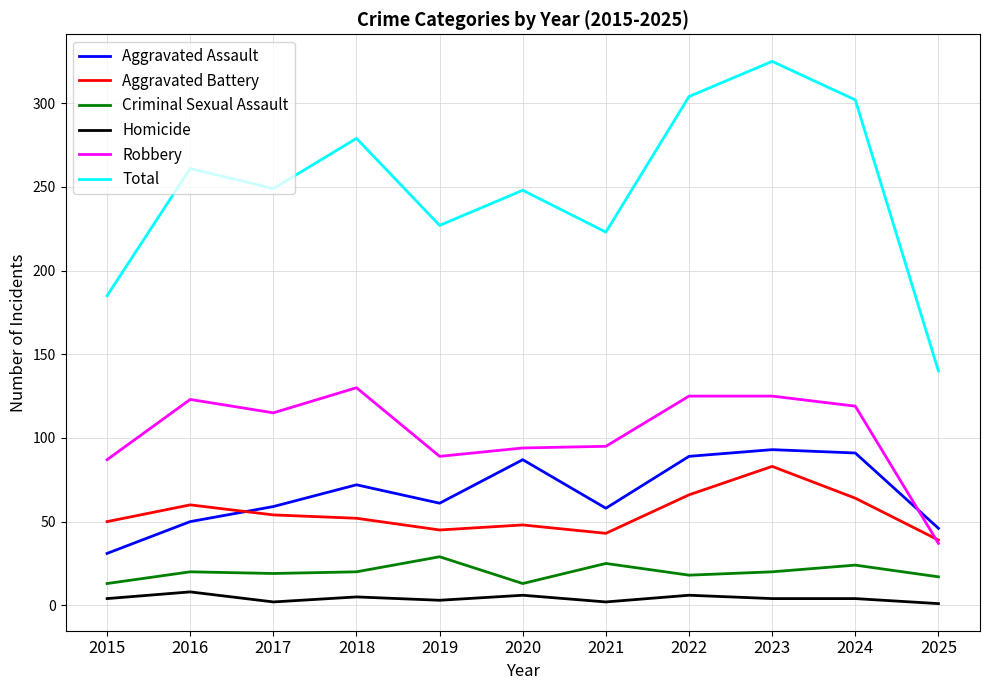

Which series has the largest range (max minus min)?

Total